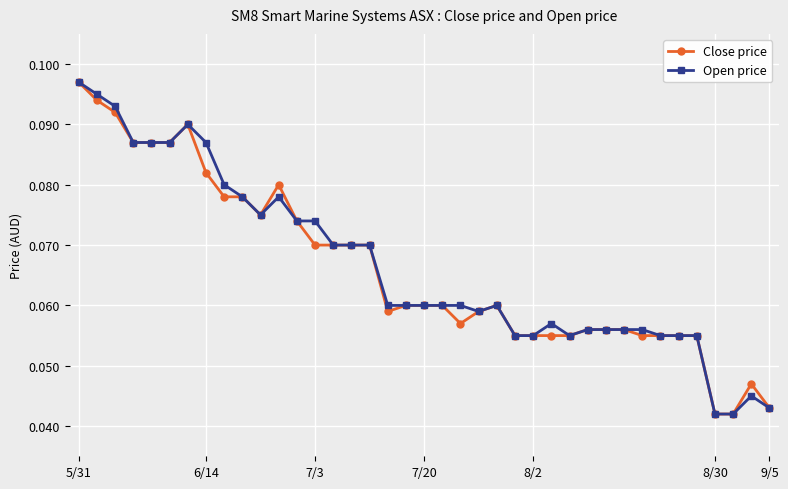

True or false: Close price has more than 1 interior local peaks.

True